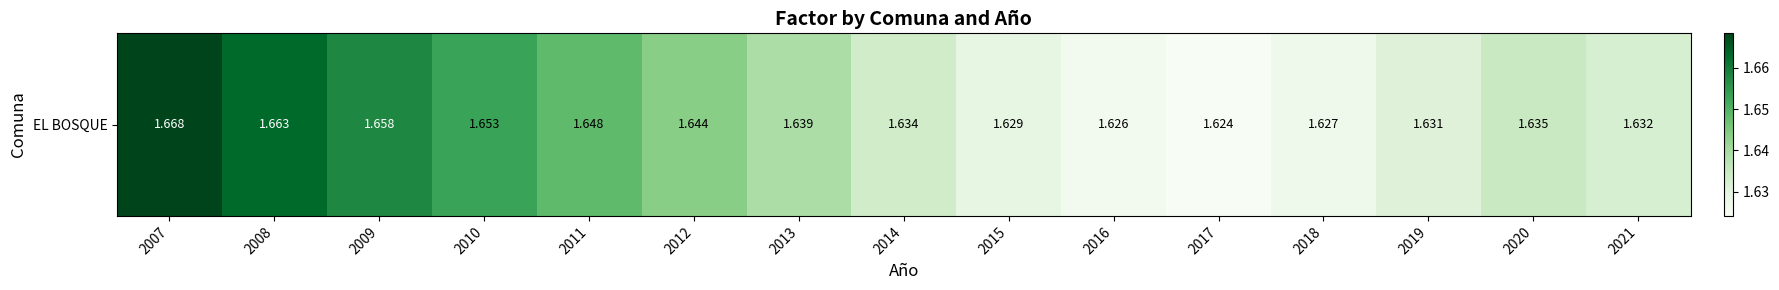

Approximately how many times larger is the value at 2014 compared to 2007?

1.0